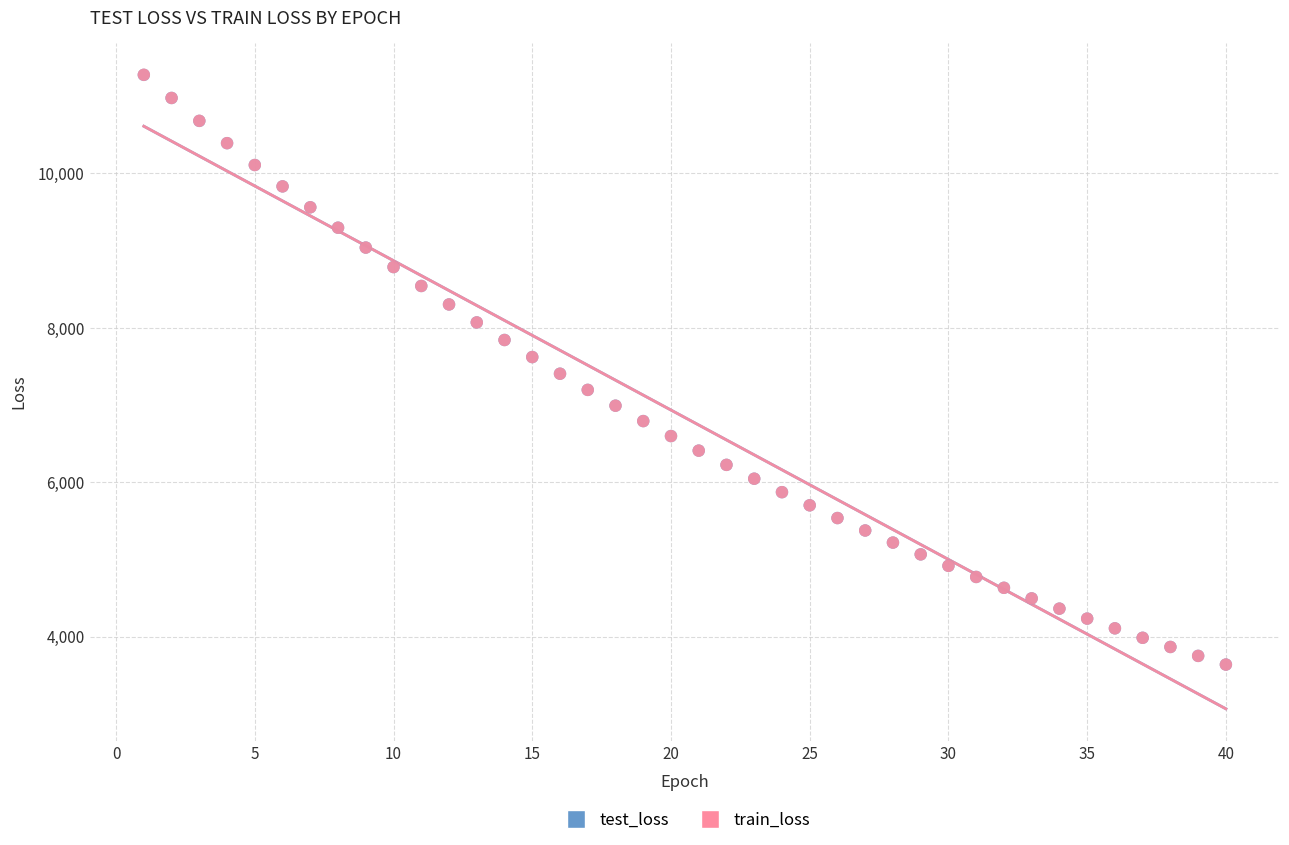

What are all the series names shown in the legend?

test_loss, train_loss